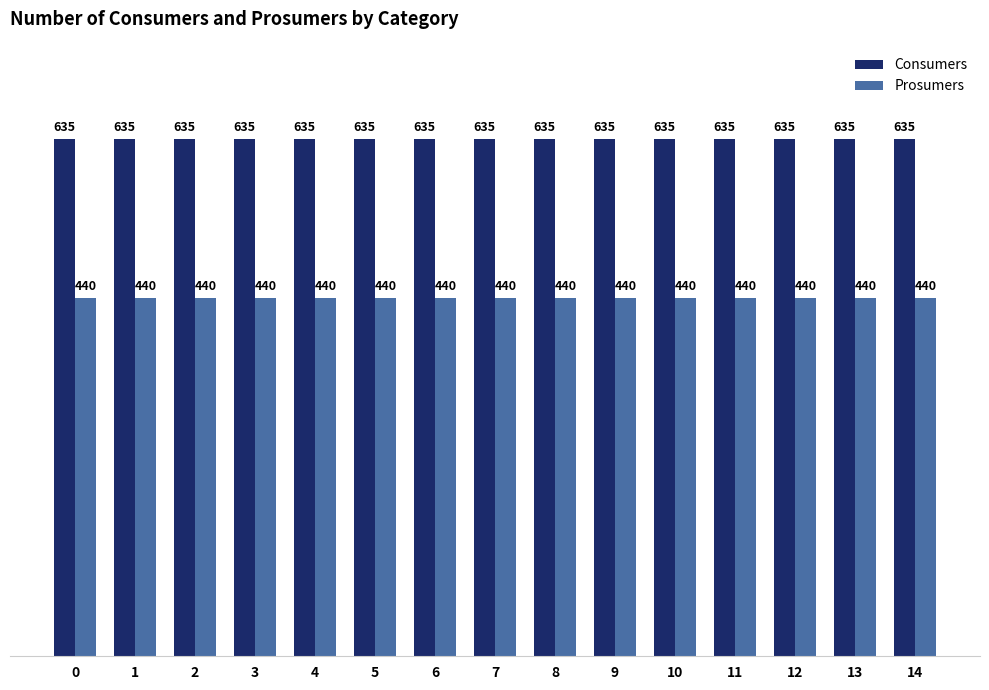

Reading left to right, extract all data points from this chart.

Consumers: 0=635	1=635	2=635	3=635	4=635	5=635	6=635	7=635	8=635	9=635	10=635	11=635	12=635	13=635	14=635
Prosumers: 0=440	1=440	2=440	3=440	4=440	5=440	6=440	7=440	8=440	9=440	10=440	11=440	12=440	13=440	14=440